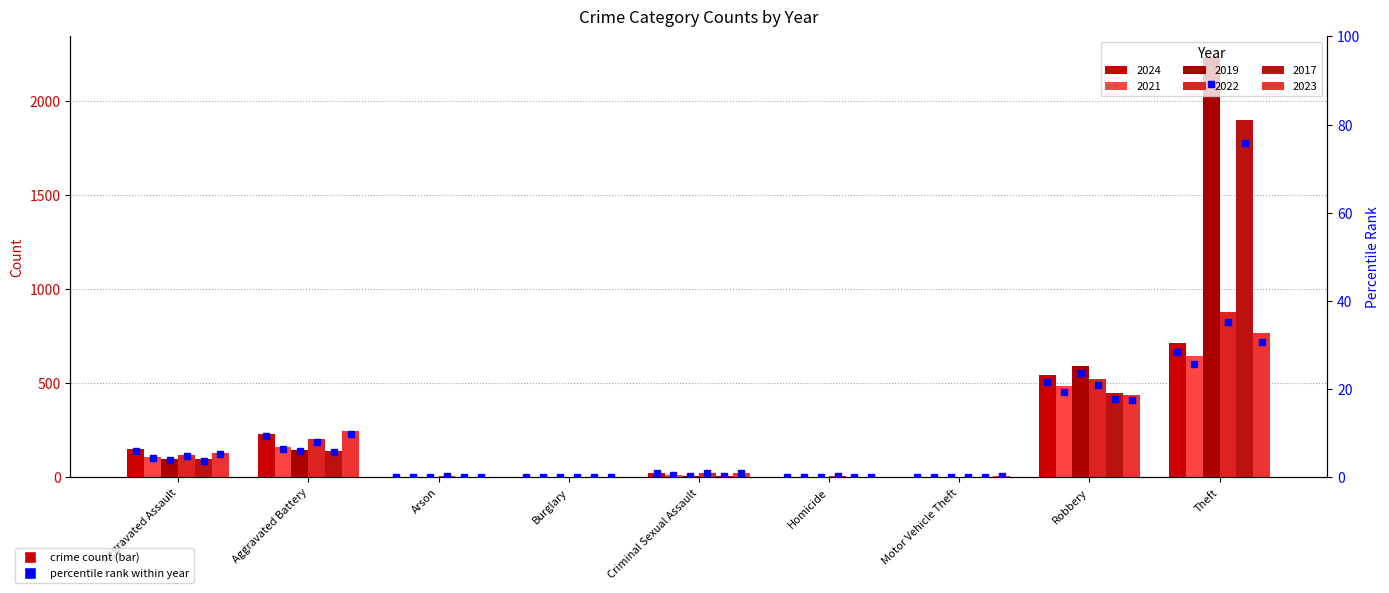

Is it true that 2022 equals 13 at Criminal Sexual Assault?

False